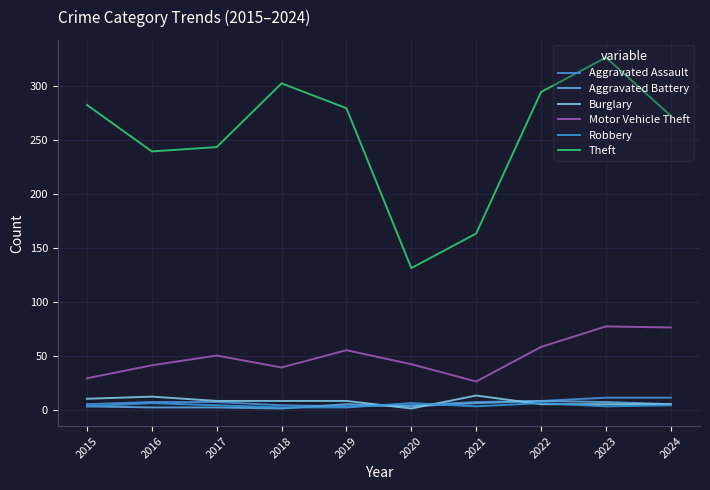

How many lines are shown in the chart?

6